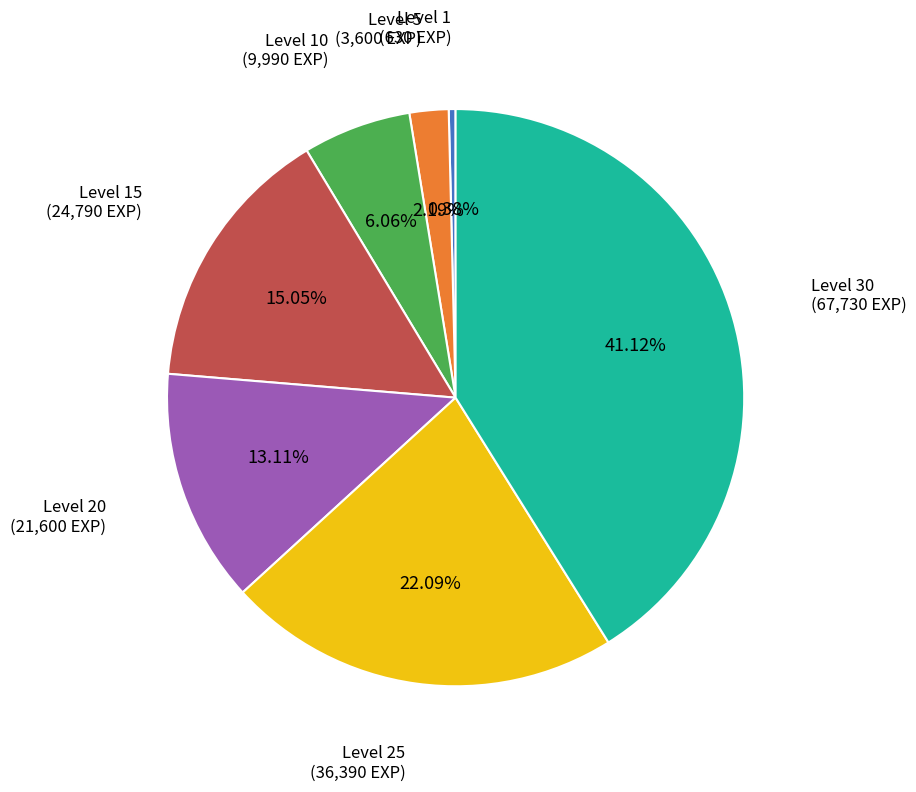

Does any single category account for the majority?

No